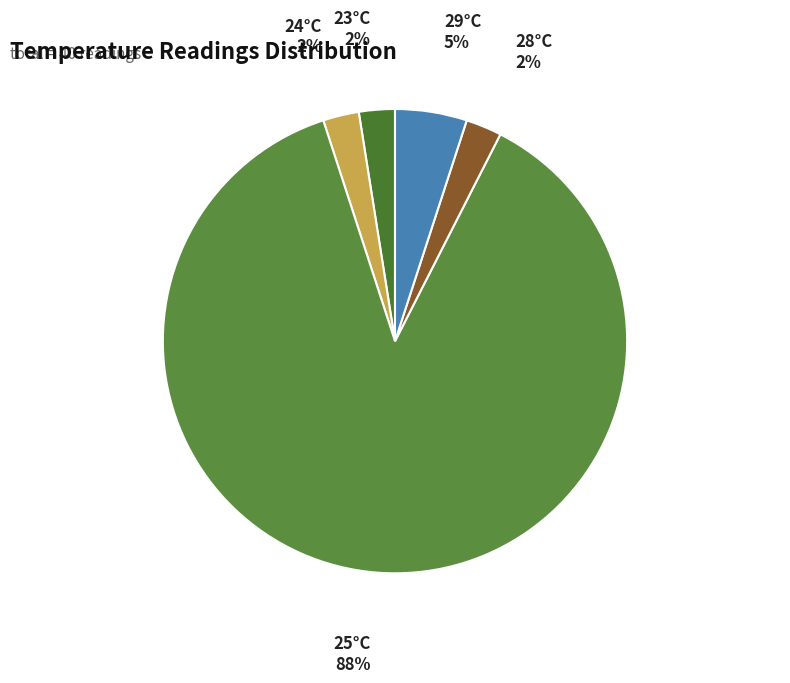

What percentage is the 24°C slice, to the nearest percent?

3%